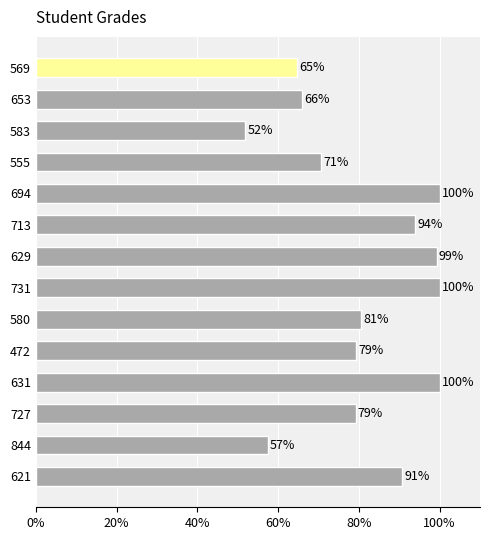

Is it true that the value at 653 is 66.0?

True